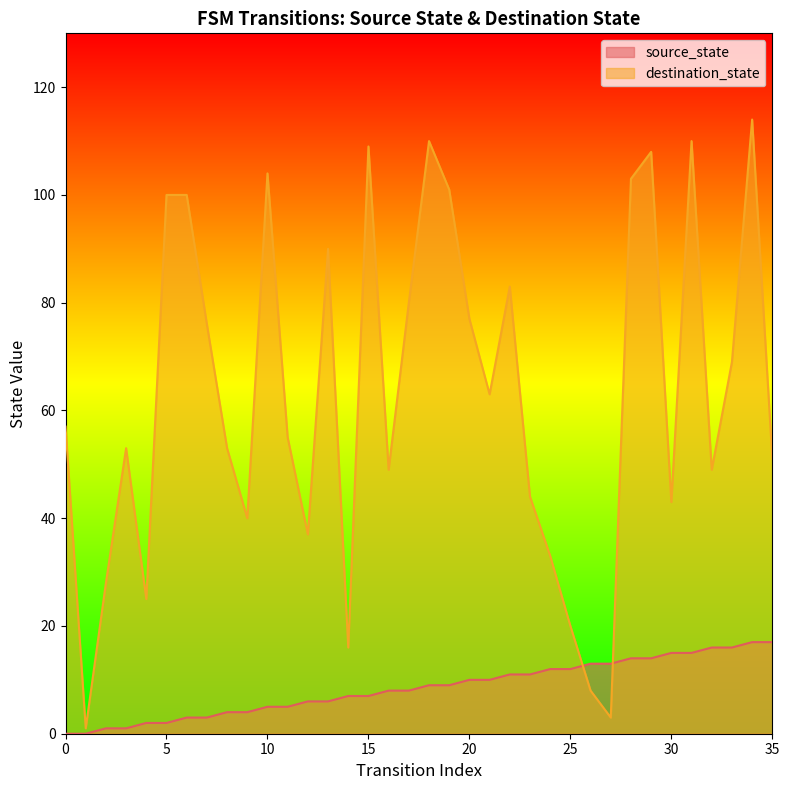

True or false: destination_state has a value of 62 at 9.

False